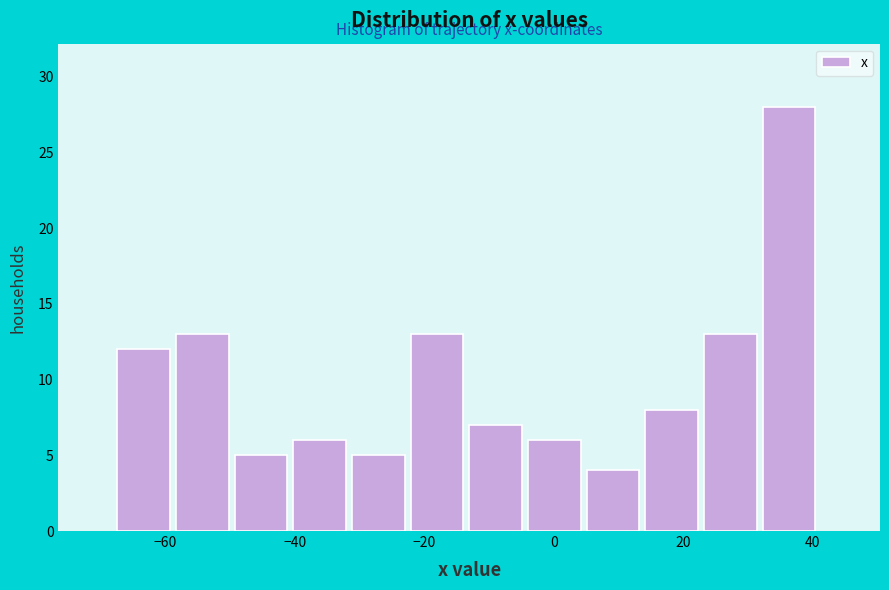

Reading left to right, transcribe this chart: for each bar, give the range it covers on the x-axis and its height. Neither the bar edges nor the heights are printed on the chart, so give them approximately, as read against the axes.

-68 to -58: 12
-58 to -50: 13
-50 to -40: 5
-40 to -32: 6
-32 to -22: 5
-22 to -14: 13
-14 to -4: 7
-4 to 6: 6
6 to 14: 4
14 to 24: 8
24 to 32: 13
32 to 42: 28